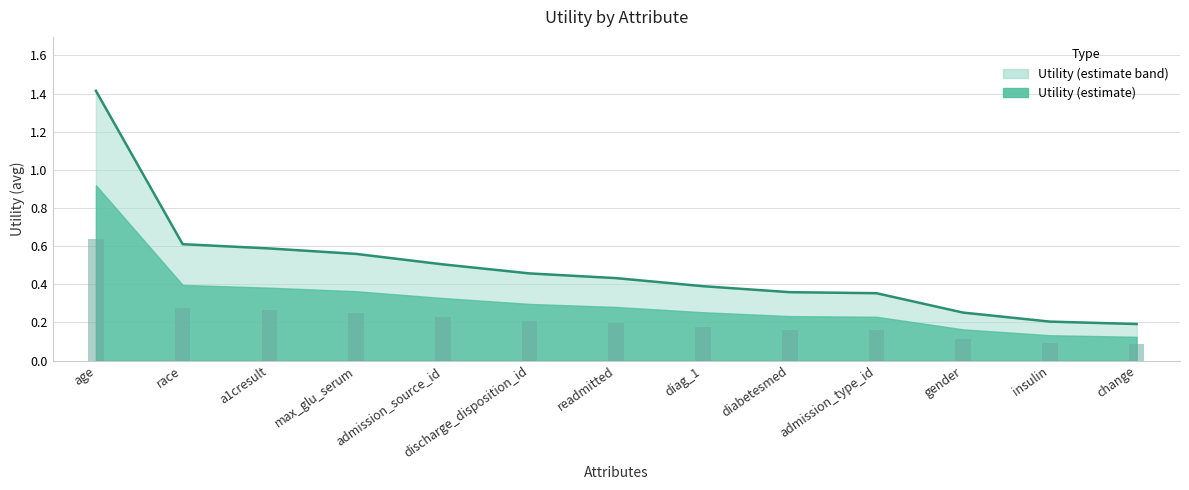

List the labels in order of value, largest first.

age, race, a1cresult, max_glu_serum, admission_source_id, discharge_disposition_id, readmitted, diag_1, diabetesmed, admission_type_id, gender, insulin, change